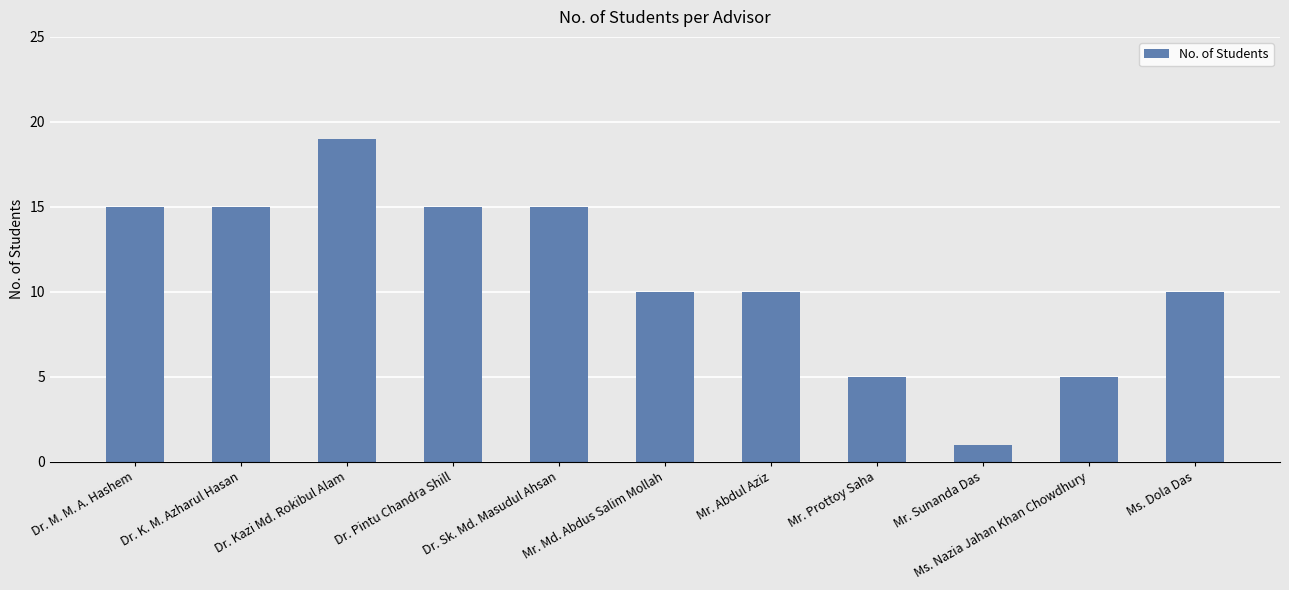

Read the value at Mr. Abdul Aziz, to the nearest 5.

10